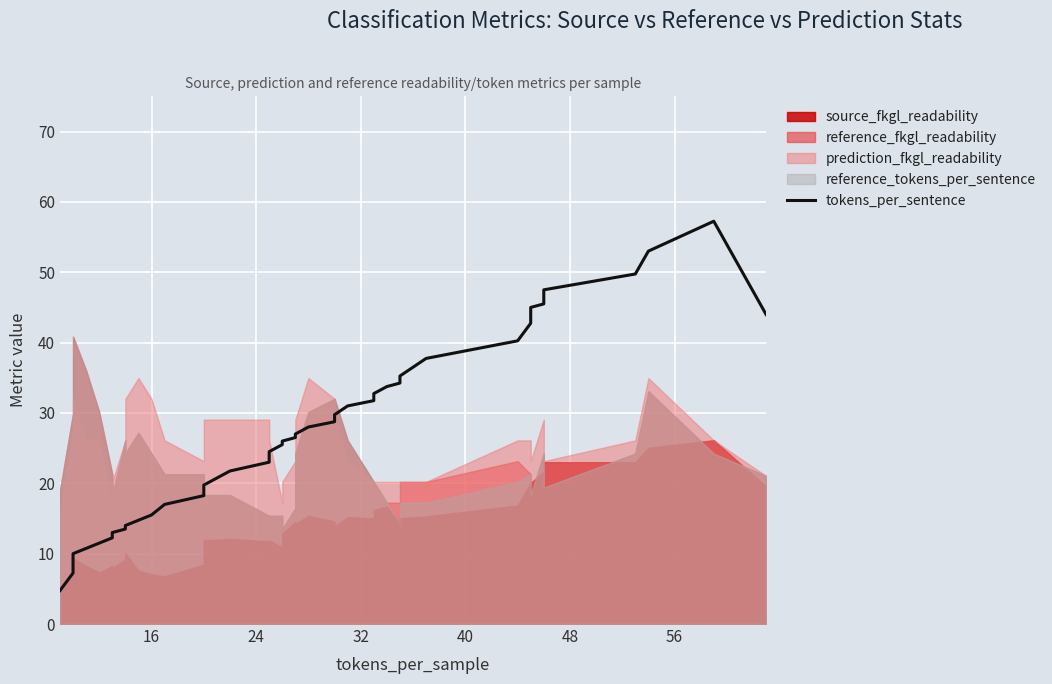

True or false: the data has more than 2 interior local peaks.

False